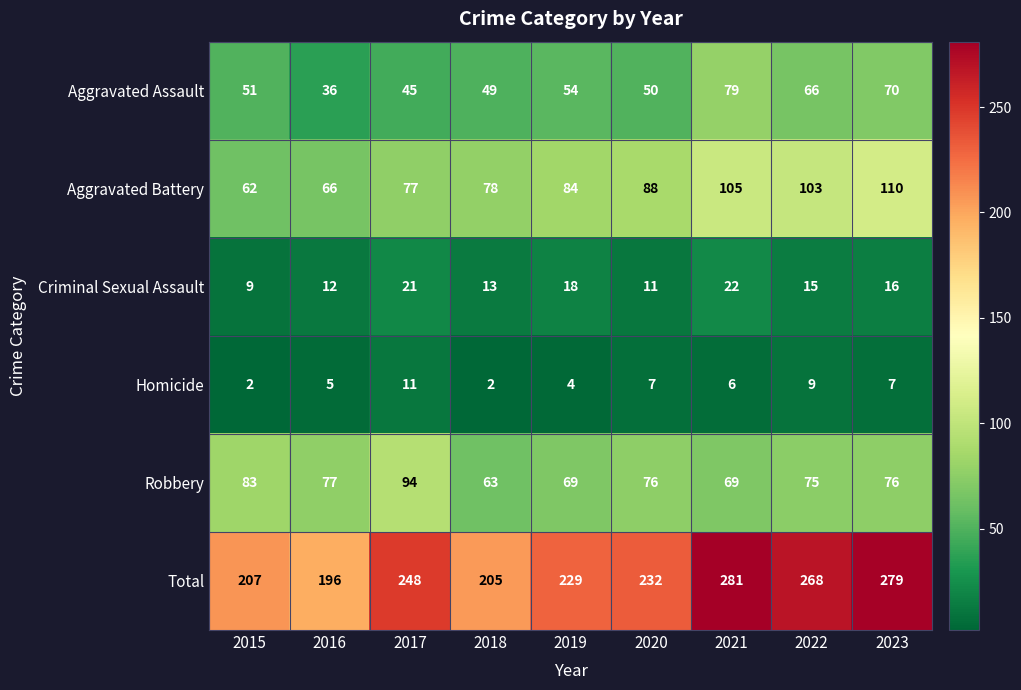

What is the total value across all series at 2021?

562